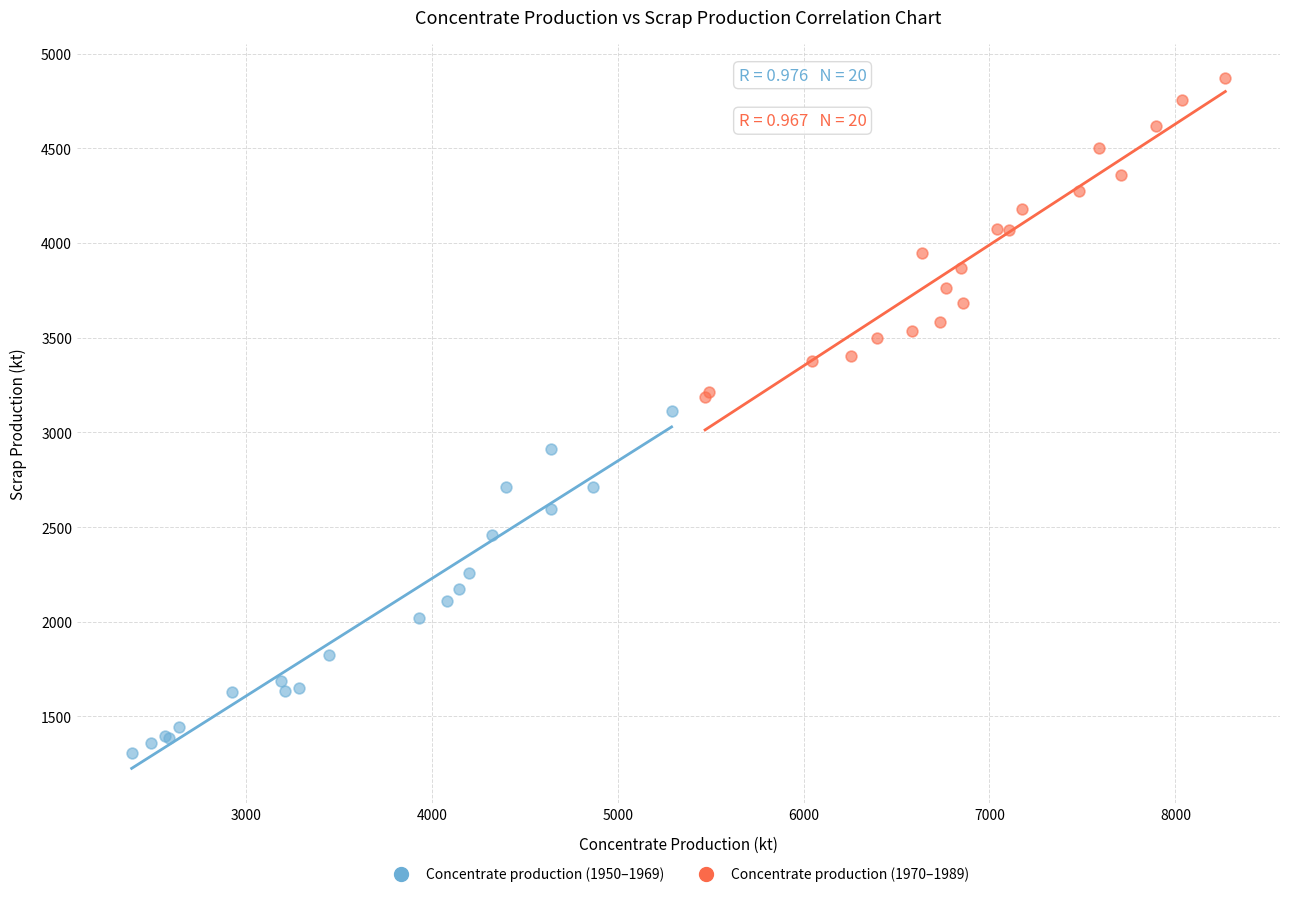

What are all the series names shown in the legend?

Concentrate production (1950–1969), Concentrate production (1970–1989)